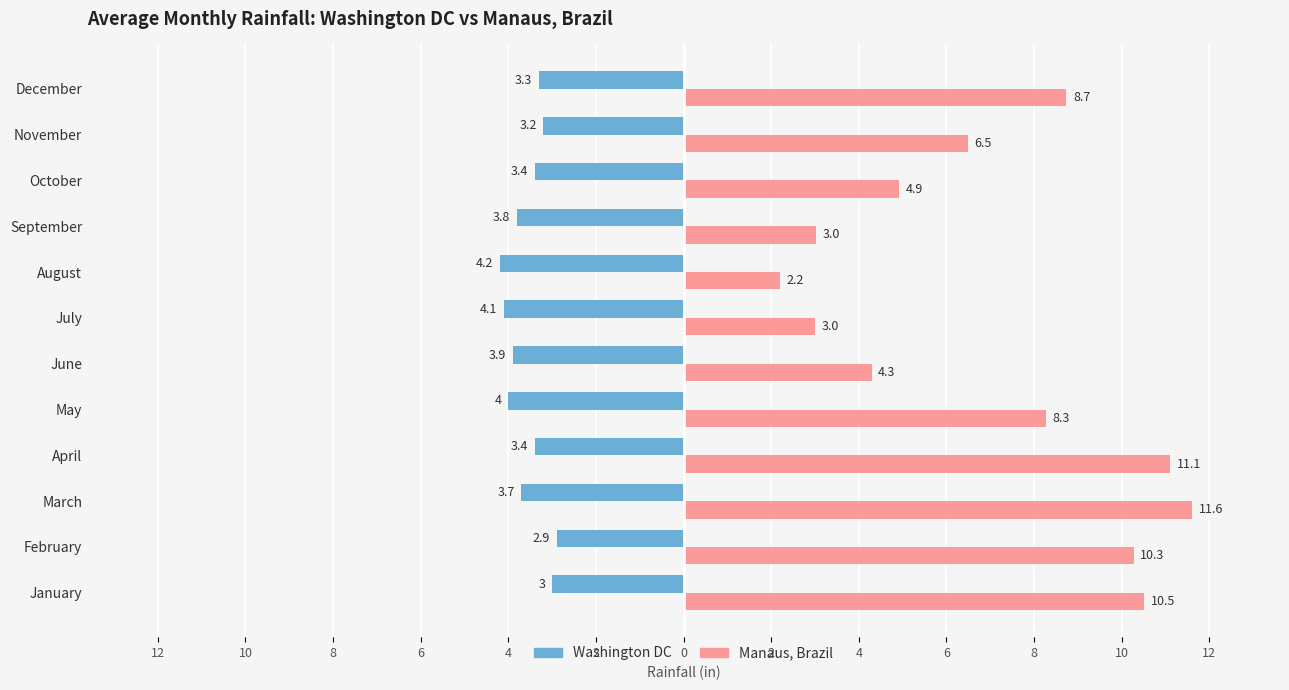

What are all the series names shown in the legend?

Washington DC, Manaus, Brazil